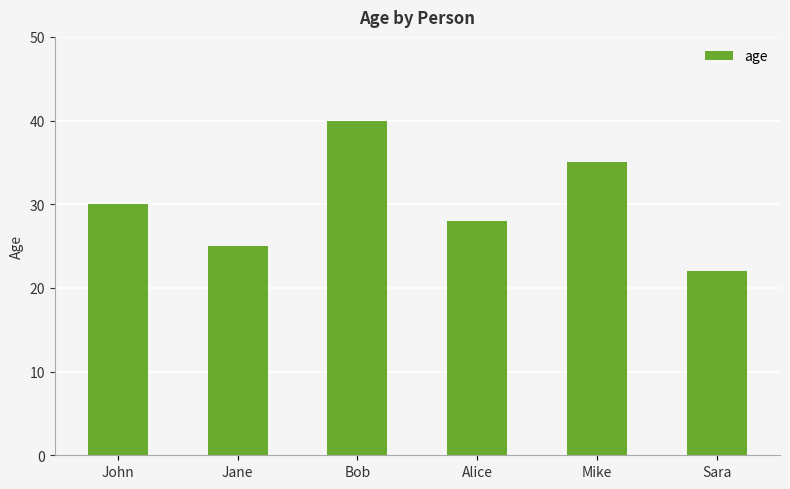

What is the sum of all values?

180